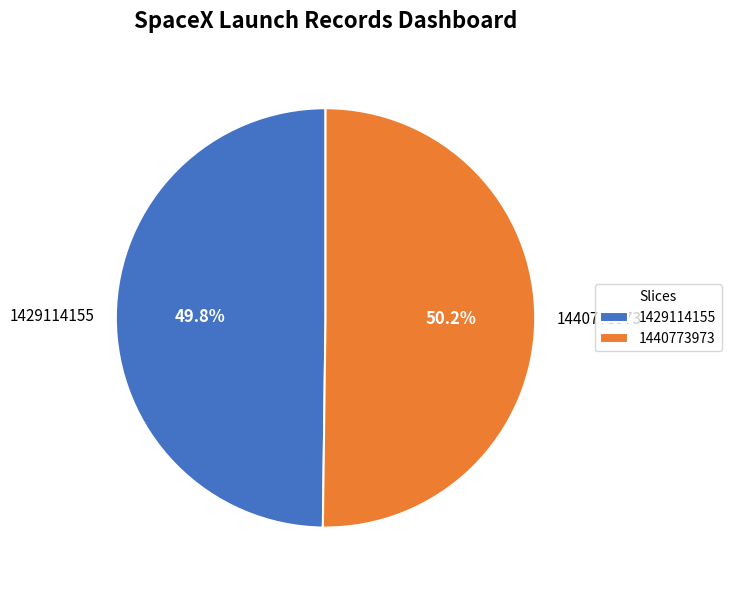

Does any single category account for the majority?

Yes